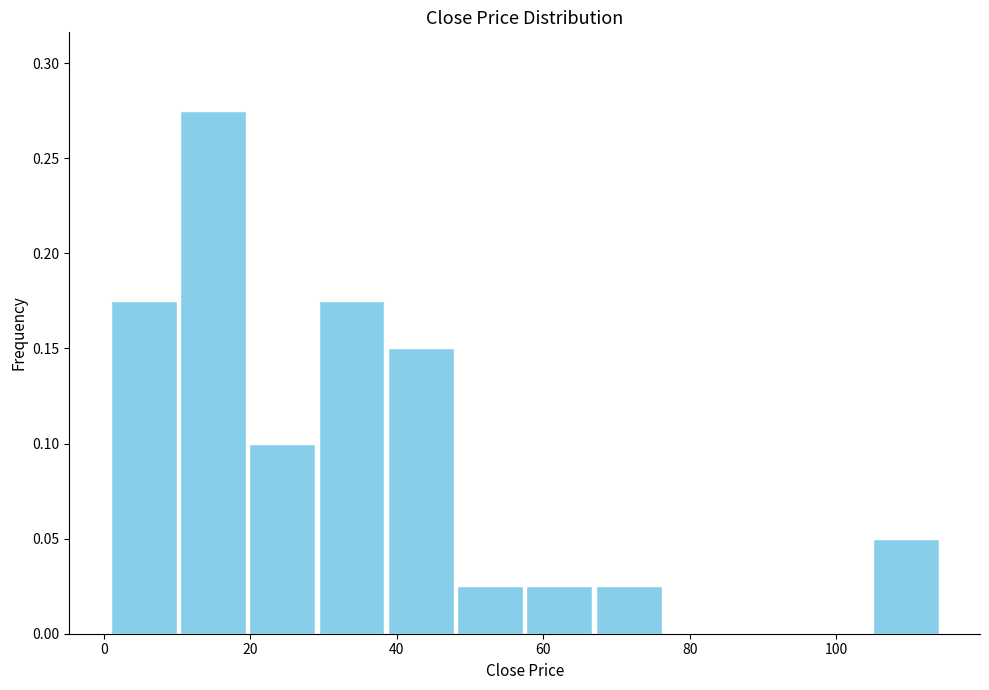

Reading left to right, list every bar in this chart as the range it spans on the x-axis followed by its height. Neither the bar edges nor the heights are printed on the chart, so give them approximately, as read against the axes.

0 to 10: 0.175
10 to 20: 0.275
20 to 30: 0.100
30 to 38: 0.175
38 to 48: 0.150
48 to 58: 0.025
58 to 66: 0.025
66 to 76: 0.025
76 to 86: 0
86 to 96: 0
96 to 104: 0
104 to 114: 0.050